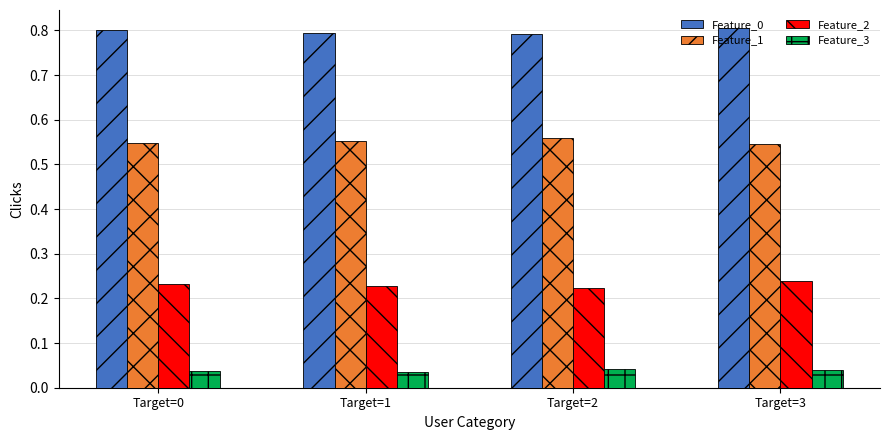

The value of Feature_1 at Target=0 is 0.7. True or false?

False